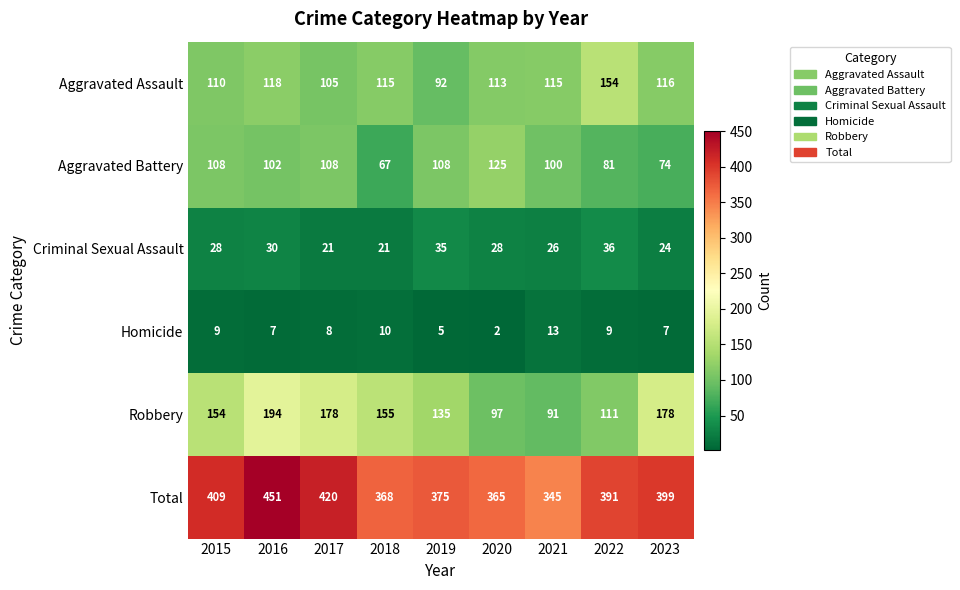

What is the difference between the Aggravated Assault values at 2015 and 2016?

8